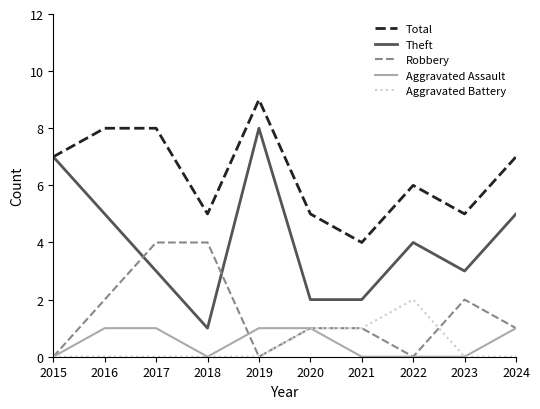

At which category is the sum across all series the highest?

2019